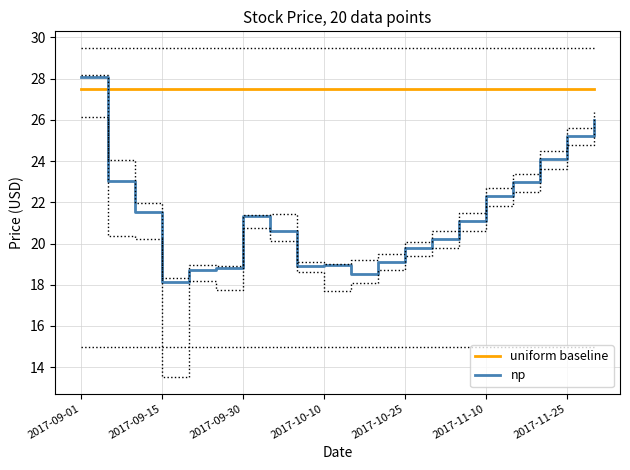

What is the lowest value of the uniform baseline series?

27.5